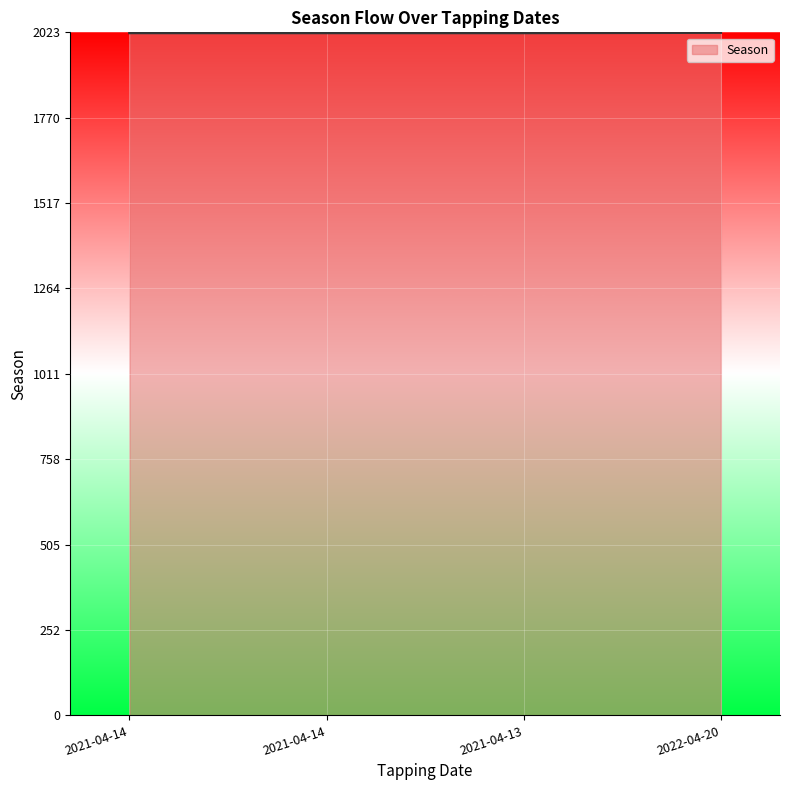

How many lines are shown in the chart?

1